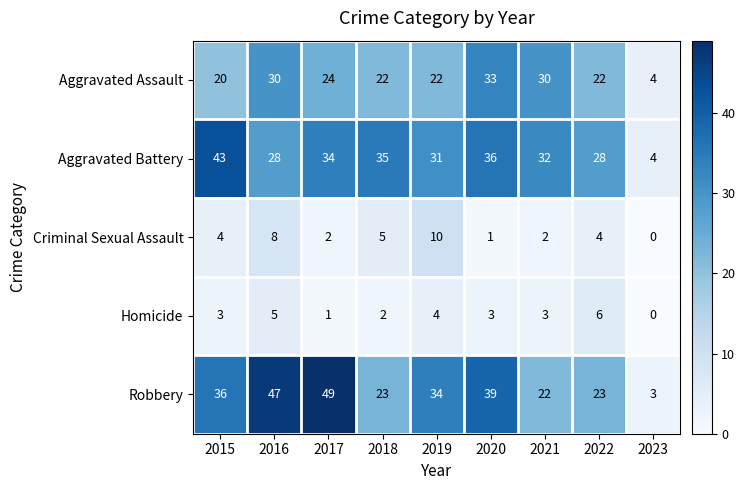

Which series has the largest total across all categories?

Robbery